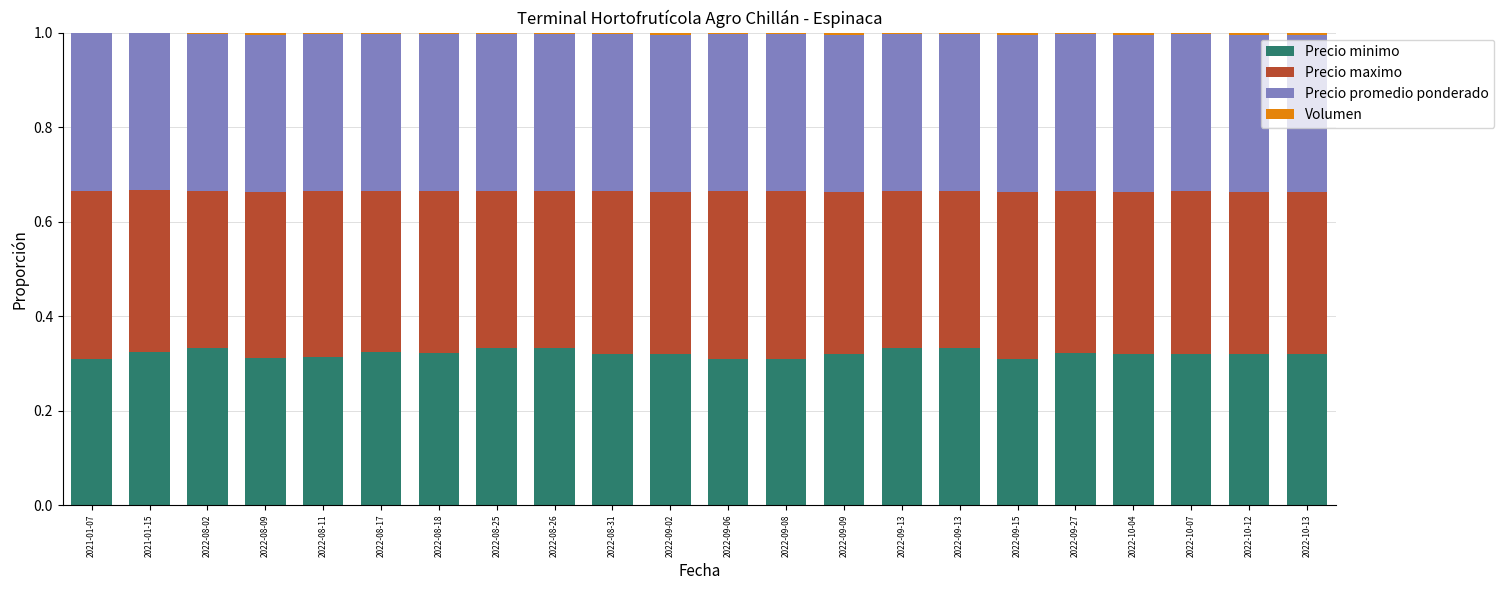

What is the value of the Precio minimo bar at the 2nd from the left?

0.3